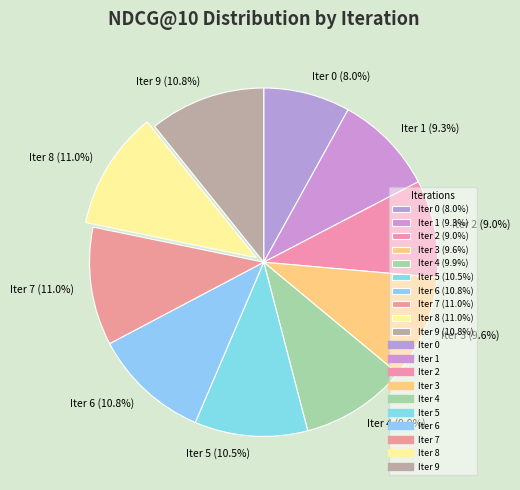

To the nearest percent, what is the average slice percentage?

10%